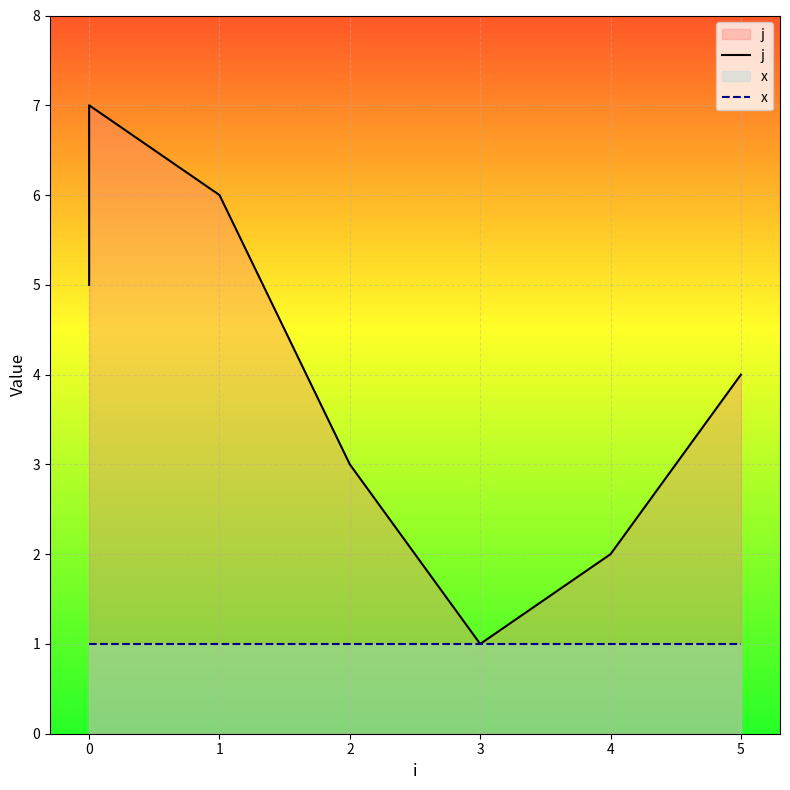

What is the value of the x point at the 2nd from the left?

1